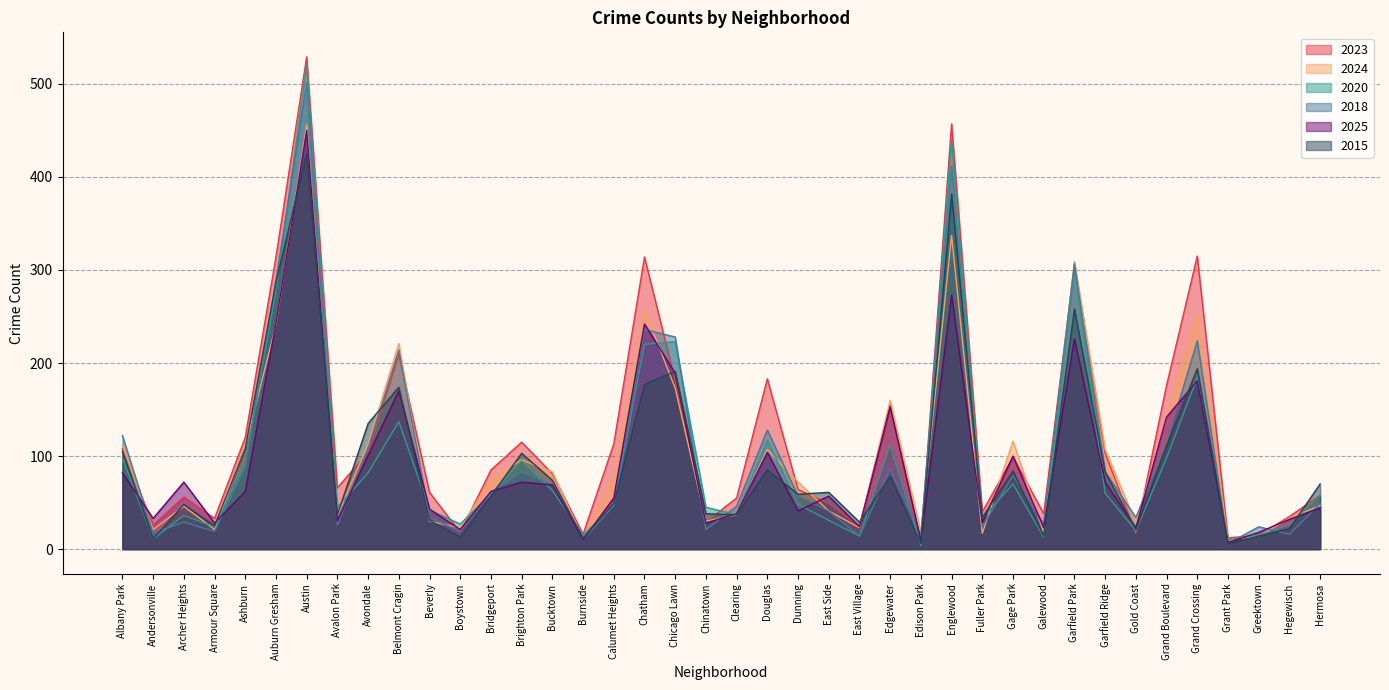

Which series has the widest spread of values?

2023